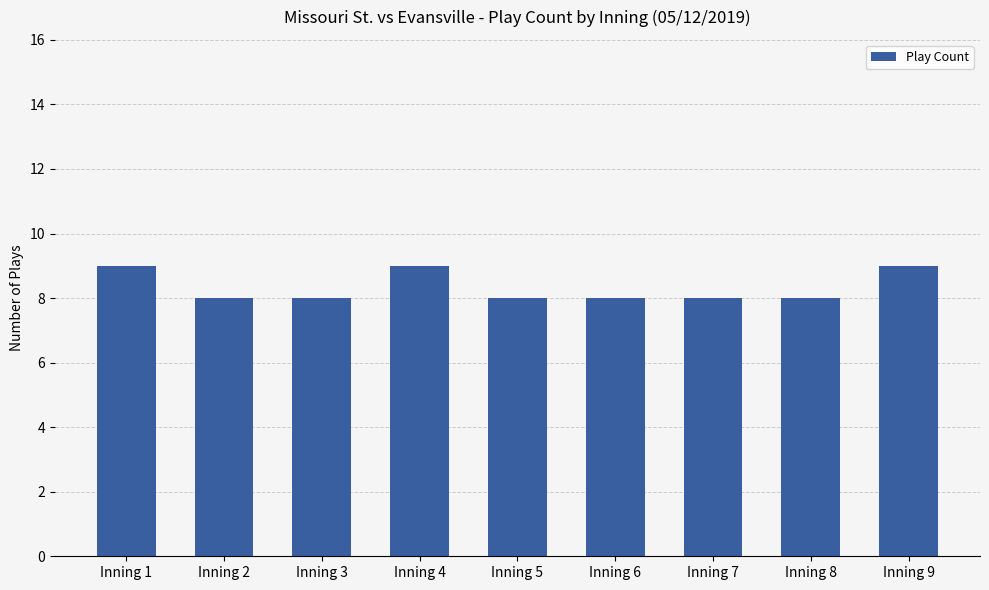

What is the ratio of the value at Inning 3 to the value at Inning 8?

1.0